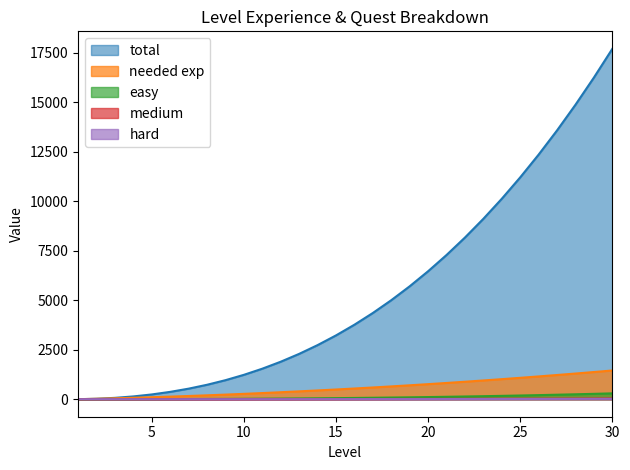

True or false: easy has more than 0 points higher than both neighbors.

False